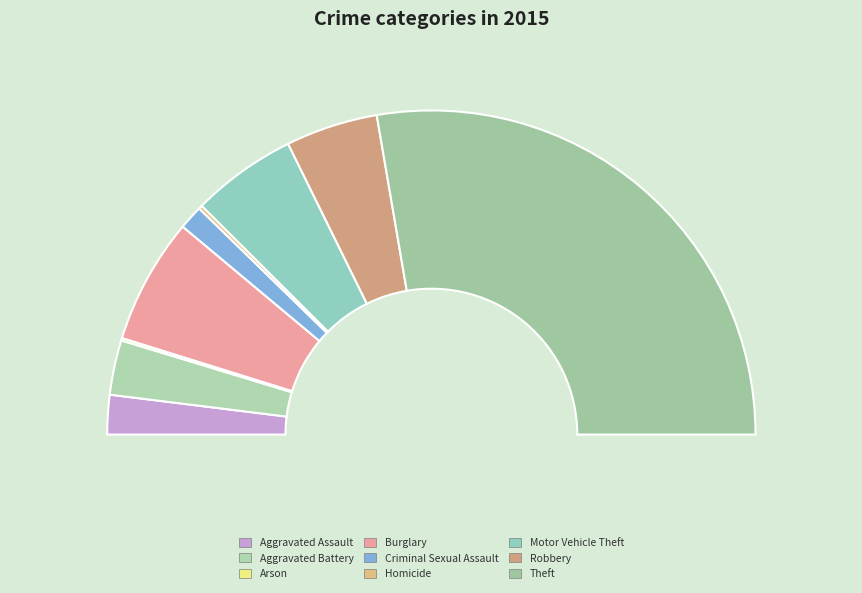

How much of the chart is everything except Arson?

99.7%